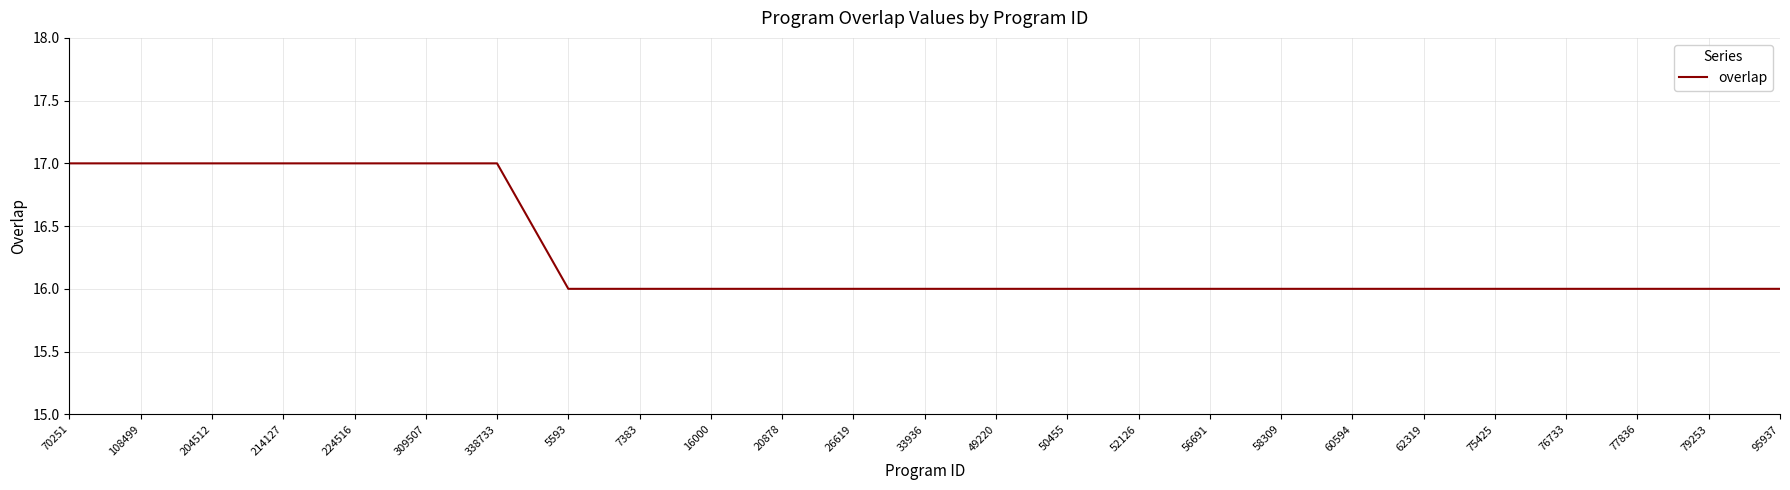

What is the ratio of the value at 58309 to the value at 77836?

1.0